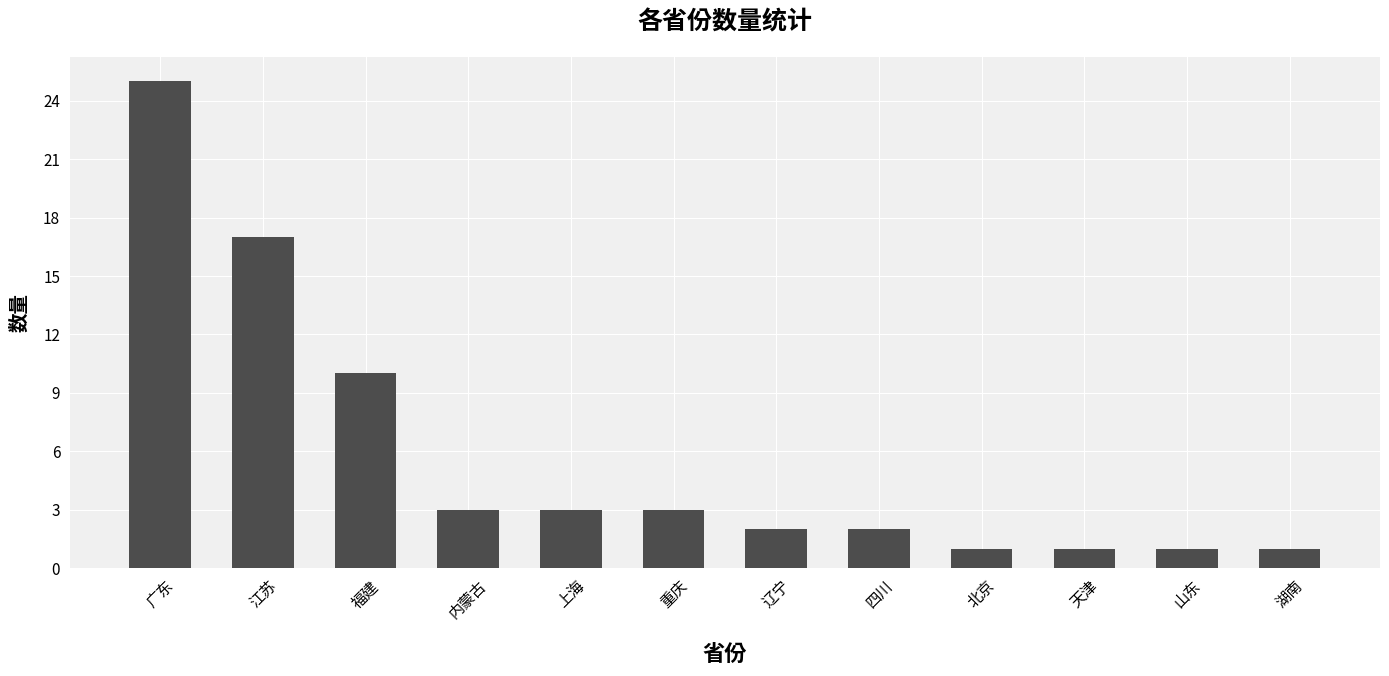

How many values are below 3?

6